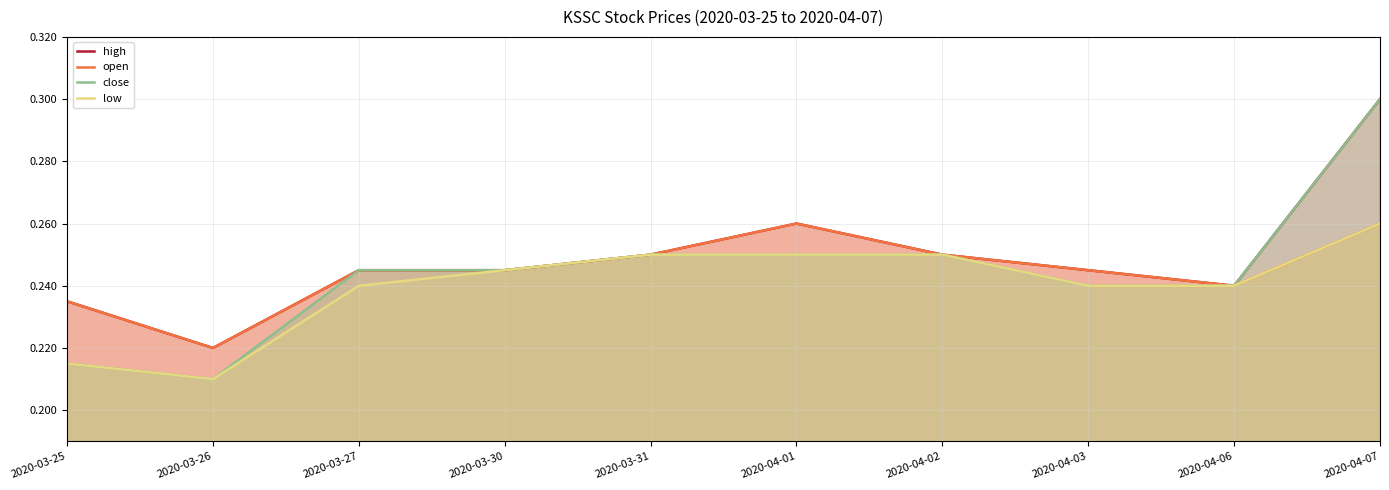

Rank the series by their maximum value, from lowest to highest.

open, low, high, close